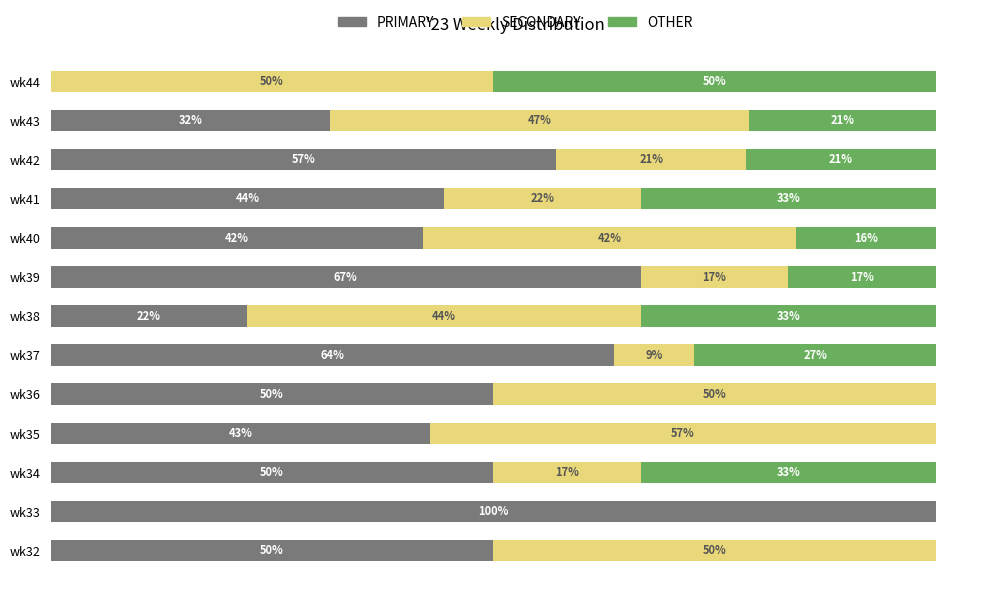

At which label does PRIMARY reach its peak?

wk33